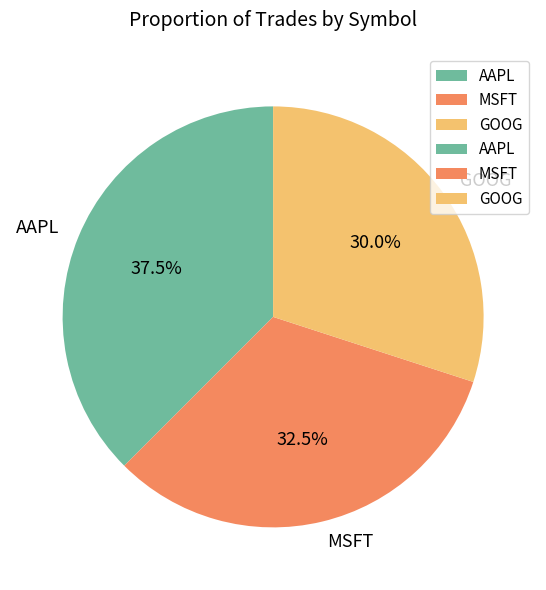

To the nearest percent, what is the difference between the AAPL and MSFT slice percentages?

5%